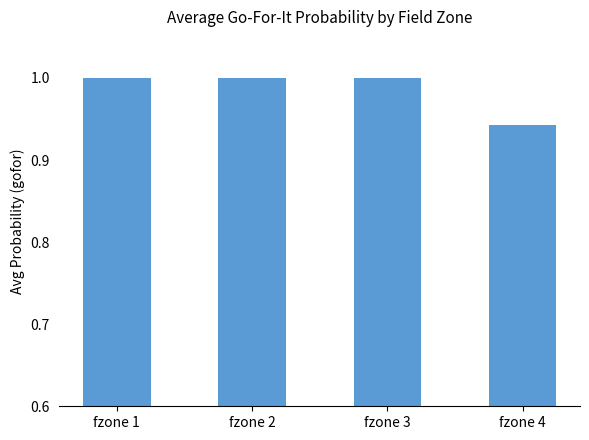

How many bars are there in total?

4